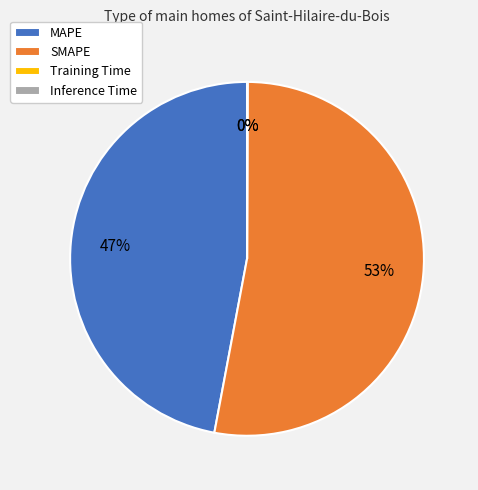

To the nearest percent, what portion does SMAPE represent?

53%